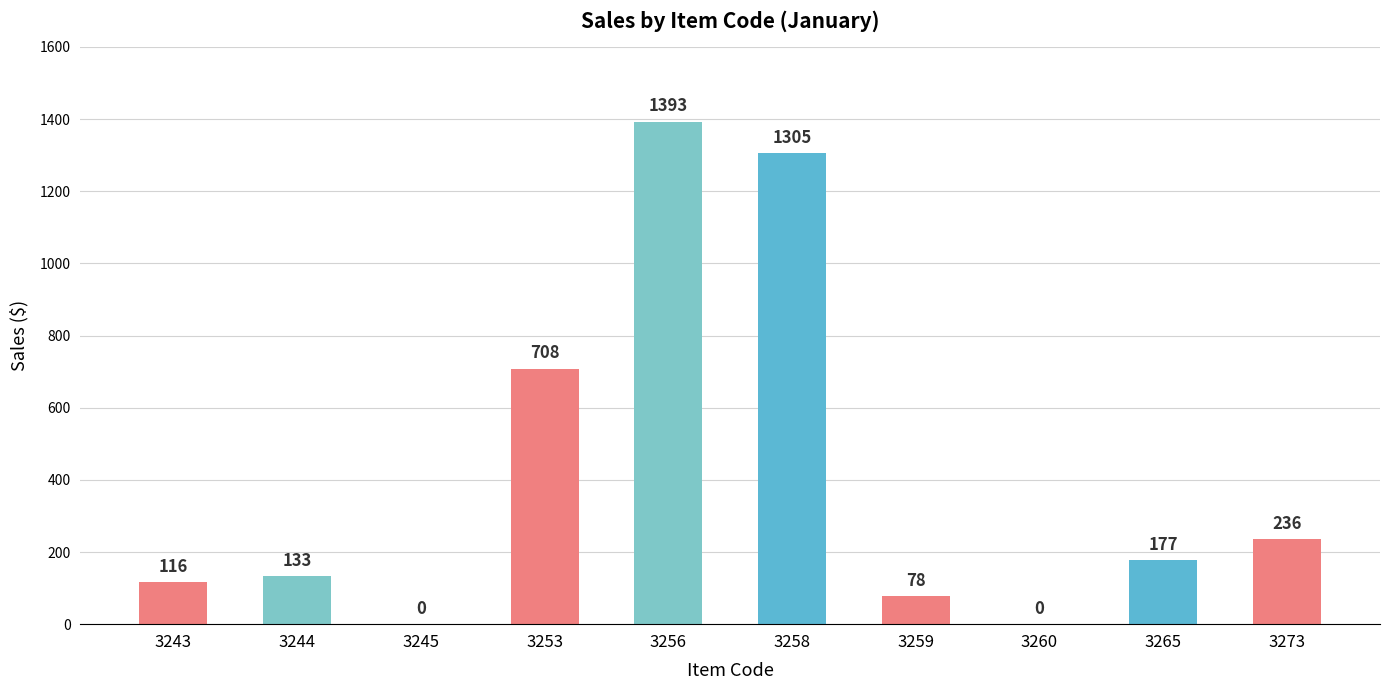

Where does the data first go above 177?

3253